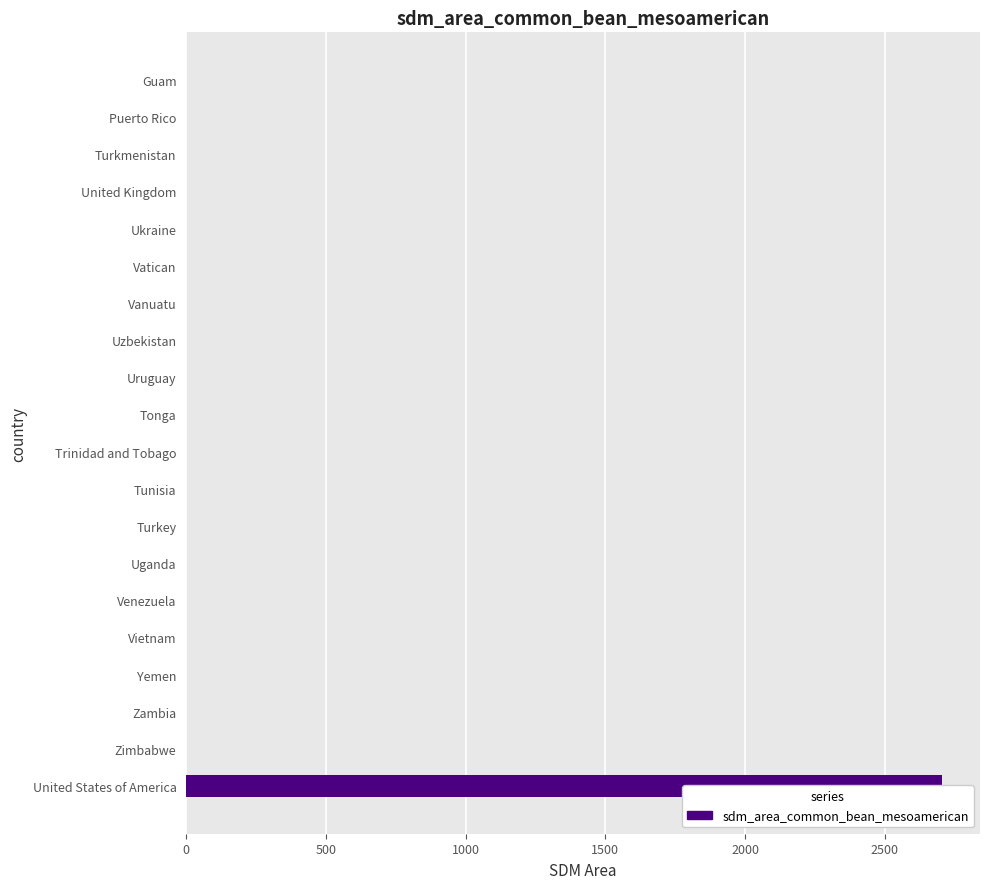

How many bars are there in total?

20